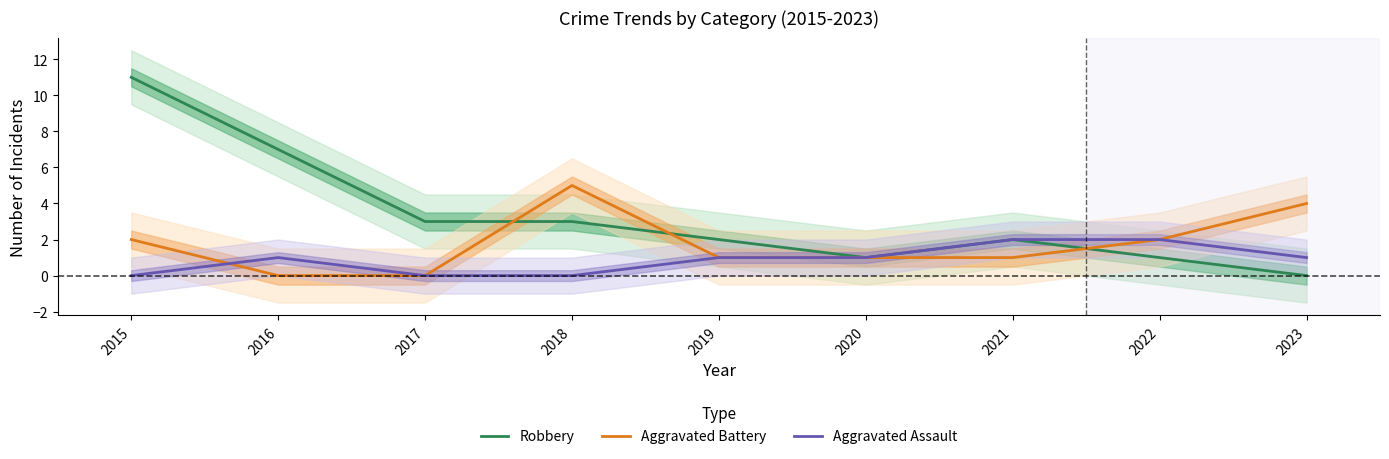

Rank the categories by Aggravated Assault value from lowest to highest.

2015, 2017, 2018, 2016, 2019, 2020, 2023, 2021, 2022